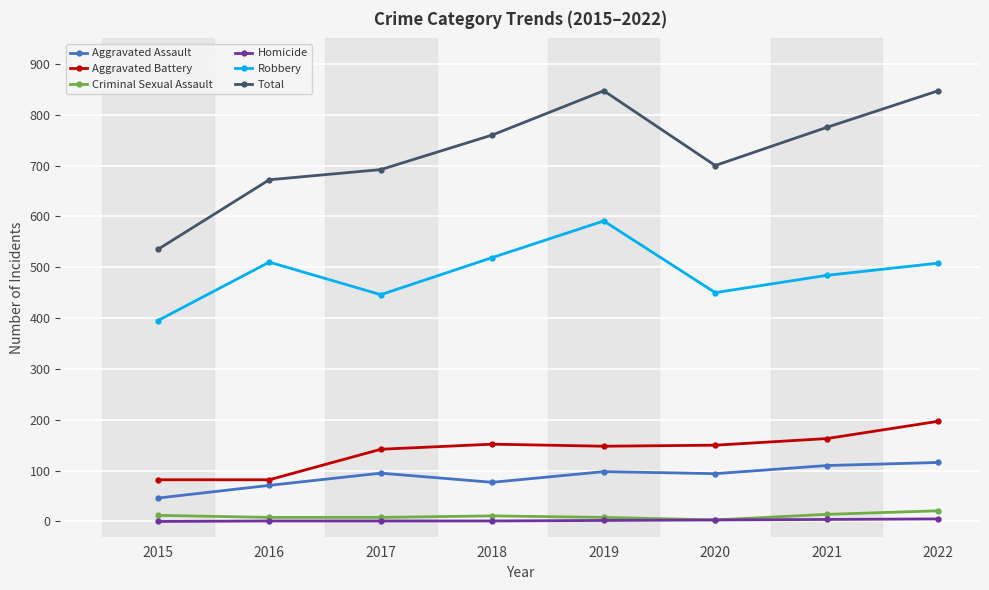

True or false: Aggravated Assault and Aggravated Battery intersect in this chart.

False